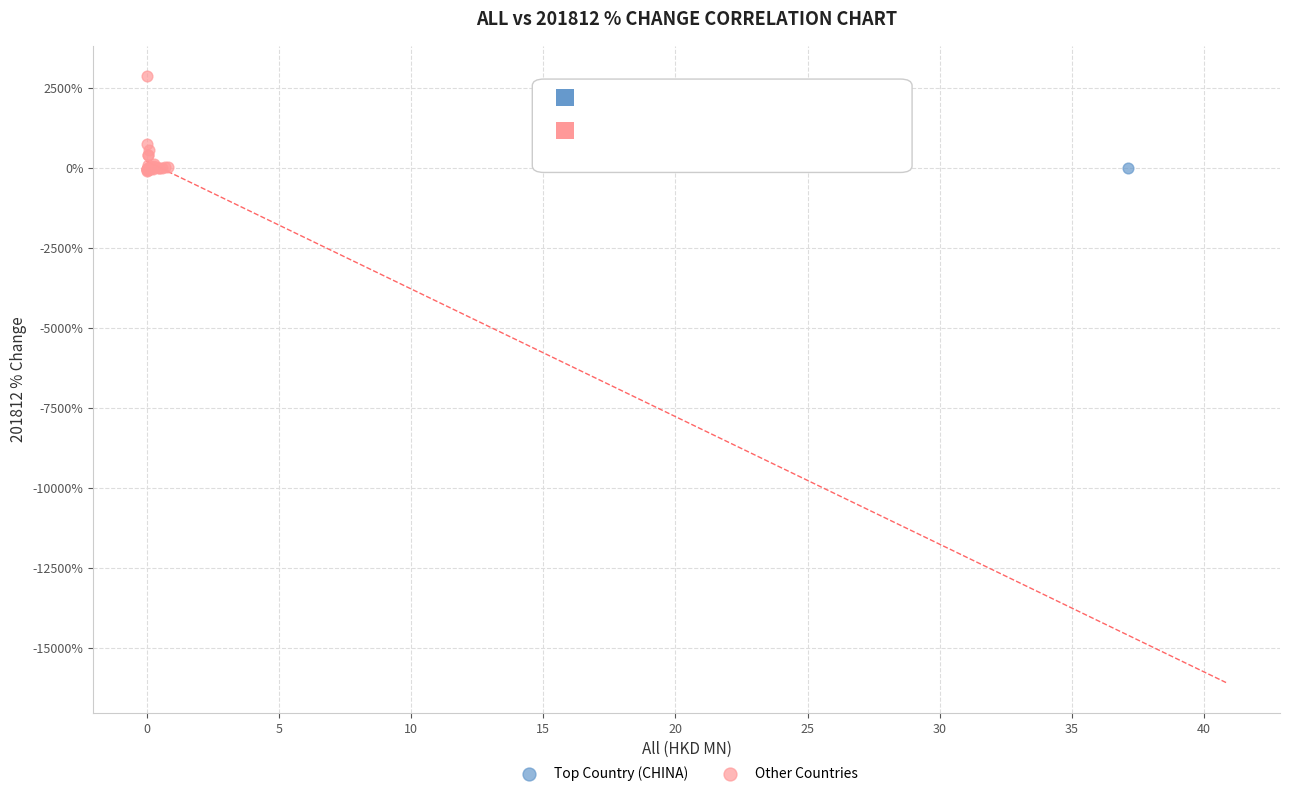

What are all the series names shown in the legend?

Top Country (CHINA), Other Countries